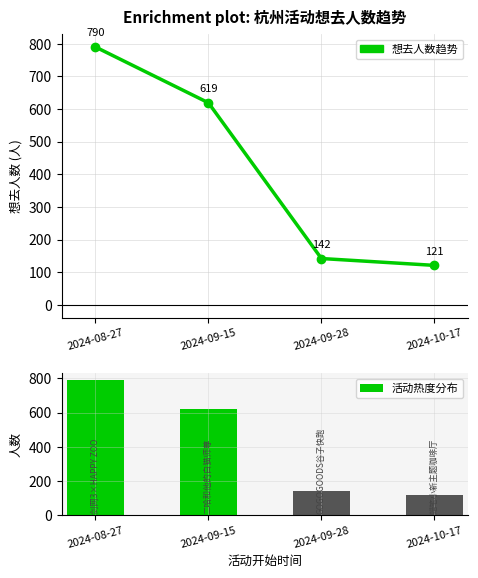

Reading right to left, list all the values displayed in this chart.

想去人数趋势: 121	142	619	790
活动热度分布: 121	142	619	790